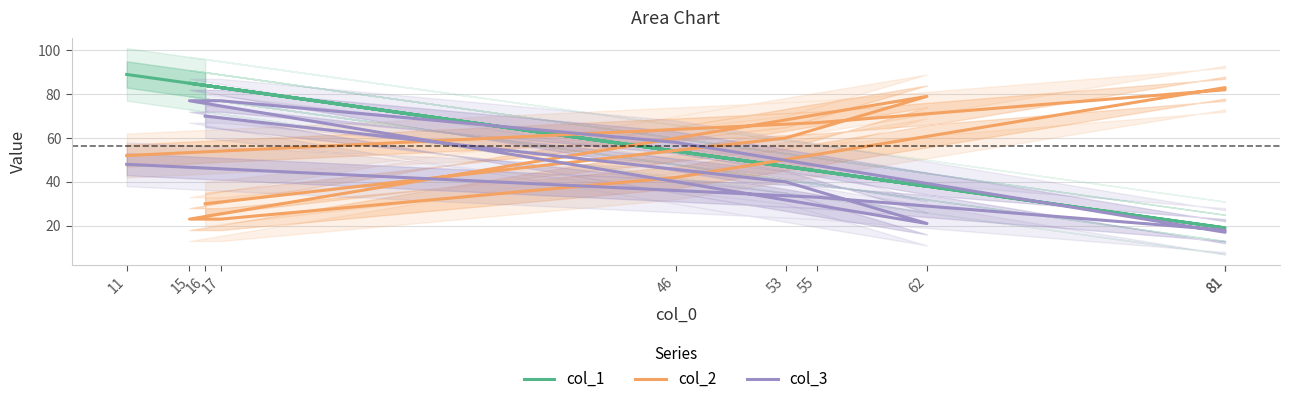

What is the difference between the highest and lowest values at 15?

62